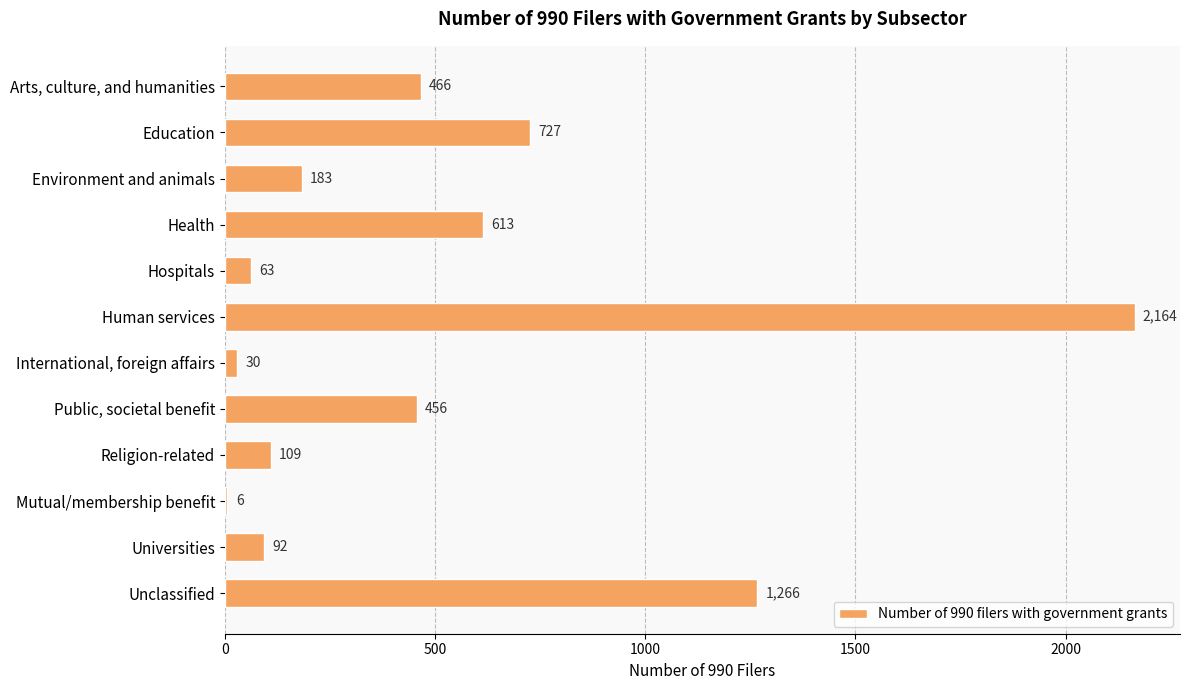

What is the sum of the values at Health and Mutual/membership benefit?

619